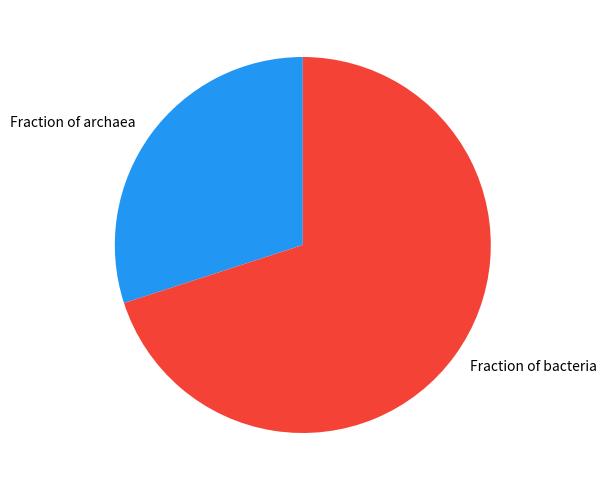

Do Fraction of bacteria and Fraction of archaea together represent more than half of the pie?

Yes